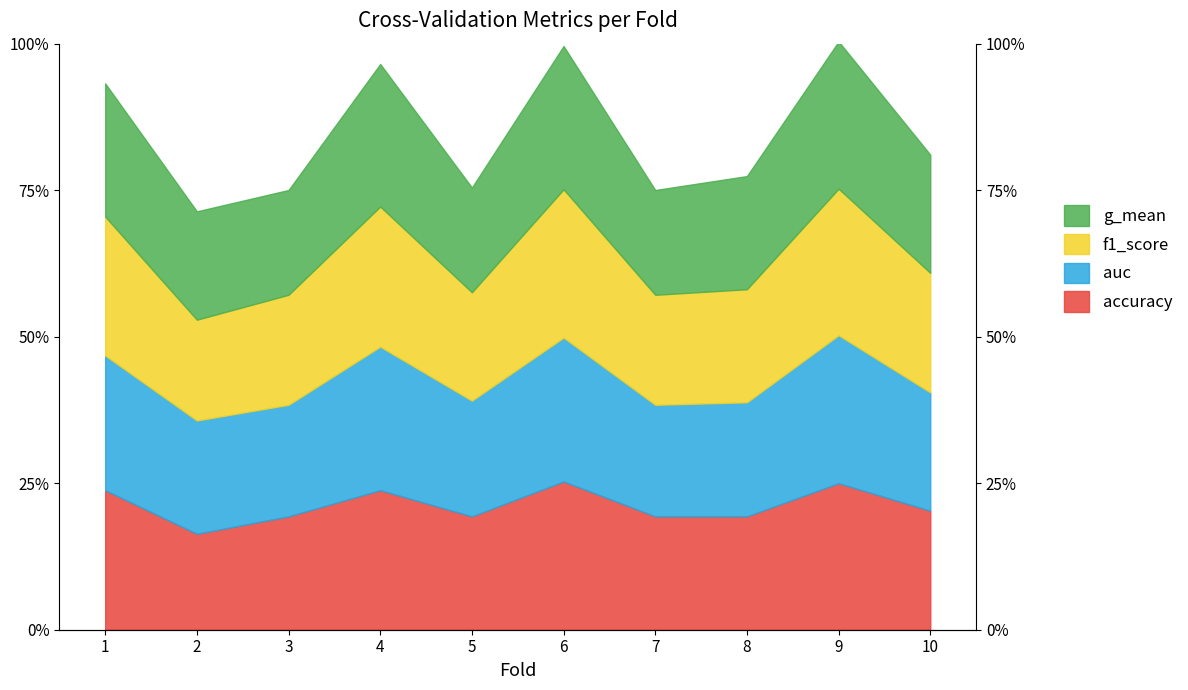

Which has a higher value, 4 or 1?

4